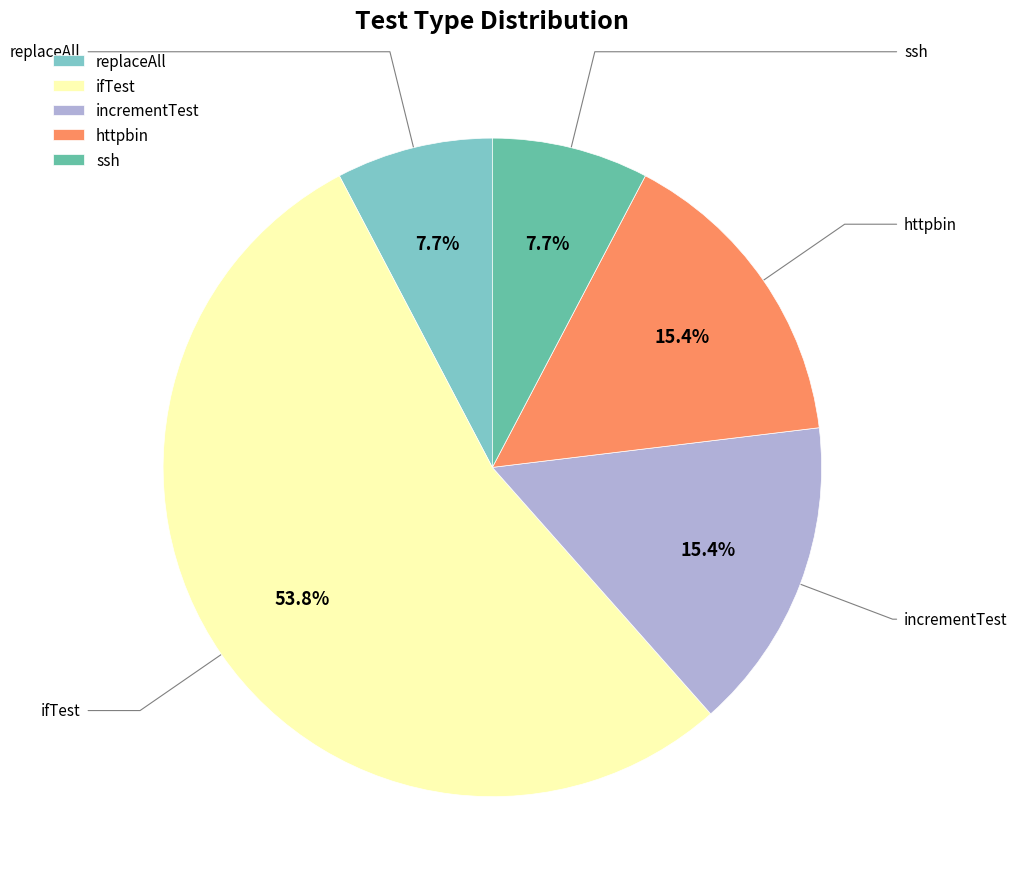

The ssh slice represents 8% of the pie. True or false?

True